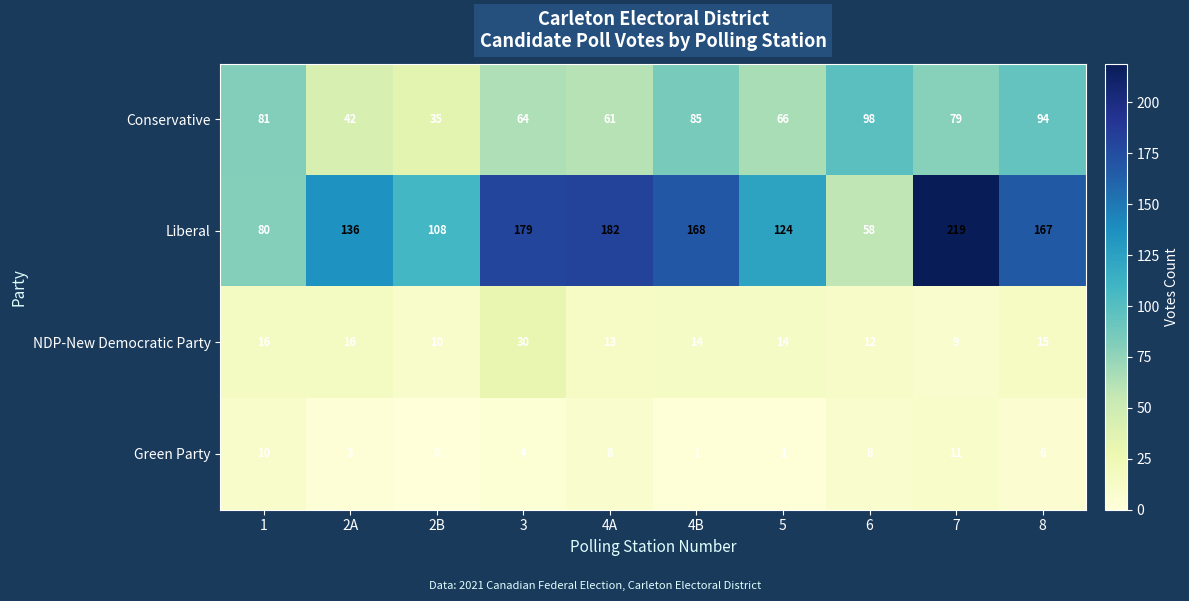

Read the Liberal value at 1, to the nearest 10.

80